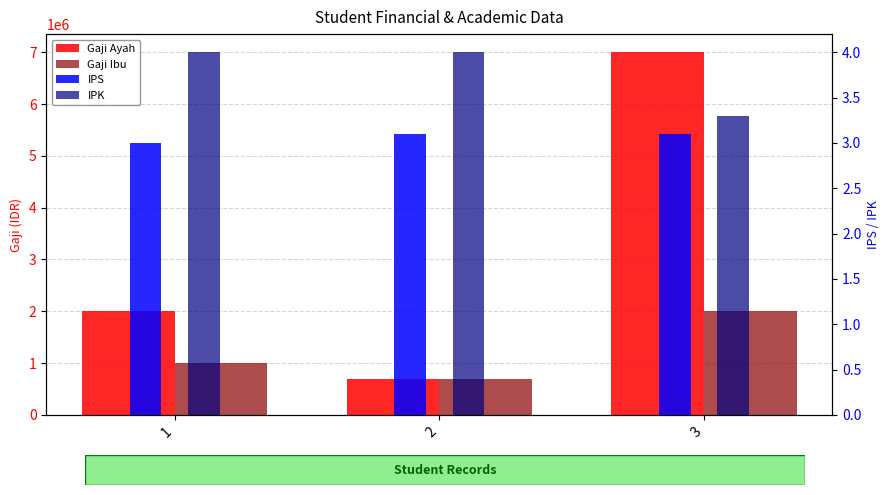

Reading left to right, what are all the values shown in this chart?

Gaji Ayah: 1=2000000.0	2=700000.0	3=7000000.0
Gaji Ibu: 1=1000000.0	2=700000.0	3=2000000.0
IPS: 1=3.0	2=3.1	3=3.1
IPK: 1=4.0	2=4.0	3=3.3